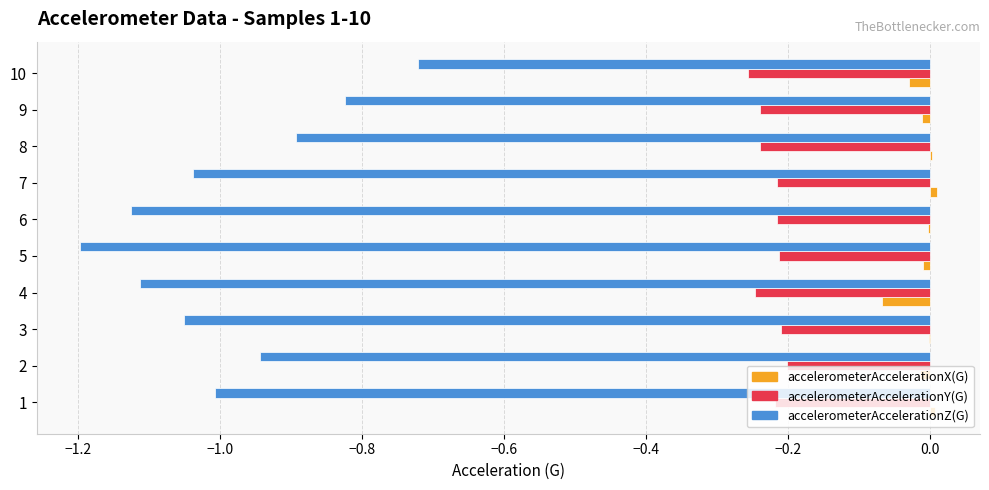

How many data points does each series have?

10